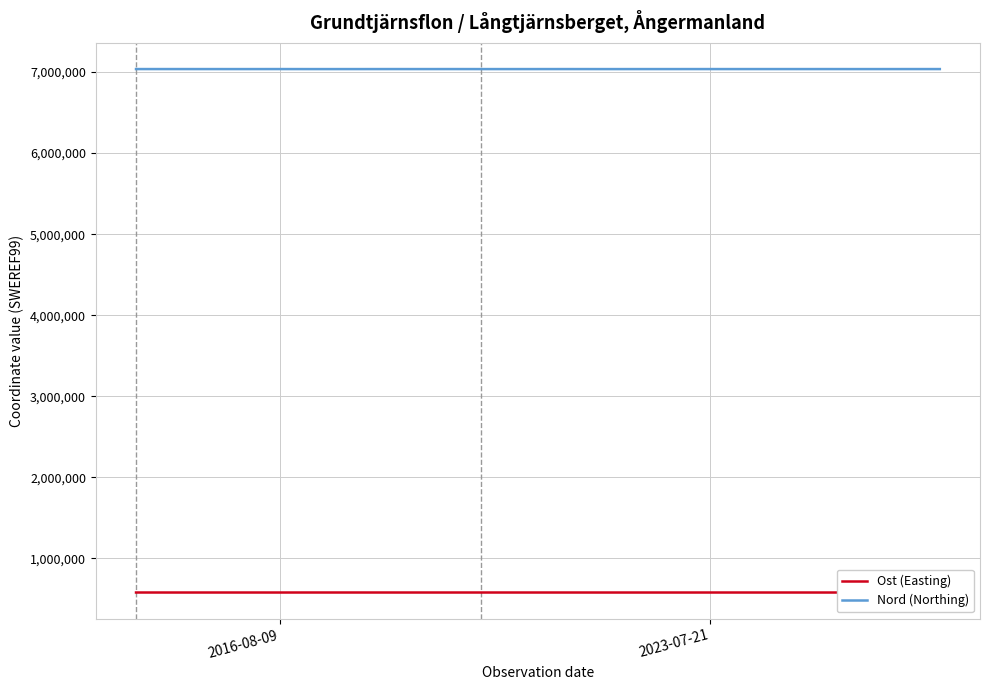

List the series in order of their peak value, lowest first.

Ost (Easting), Nord (Northing)